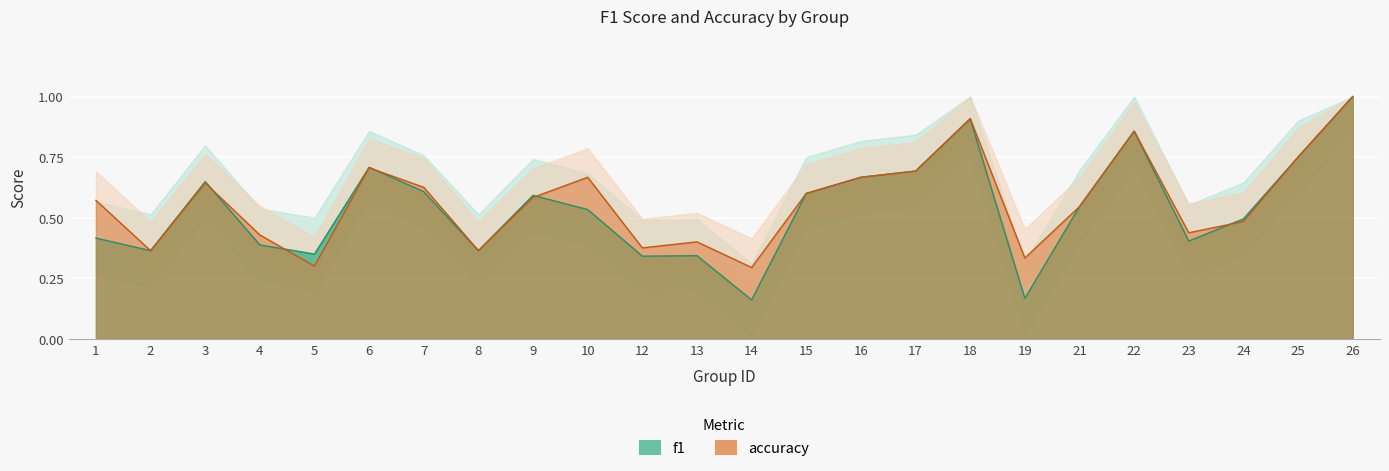

True or false: accuracy has a value of 0.4 at 12.

True